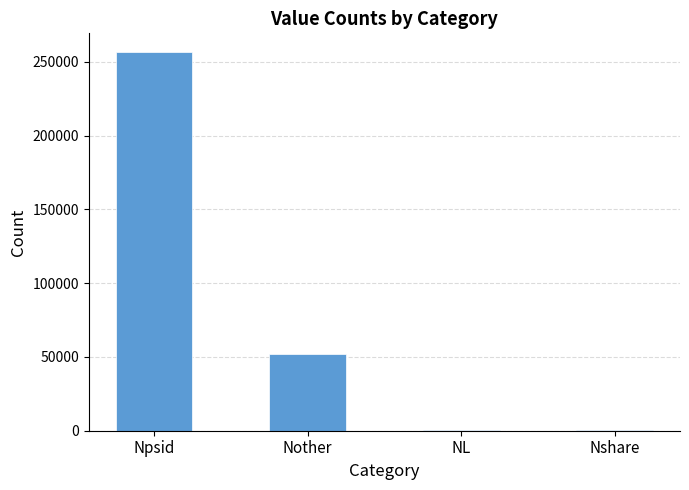

At which category does the chart reach its peak across all series?

Npsid